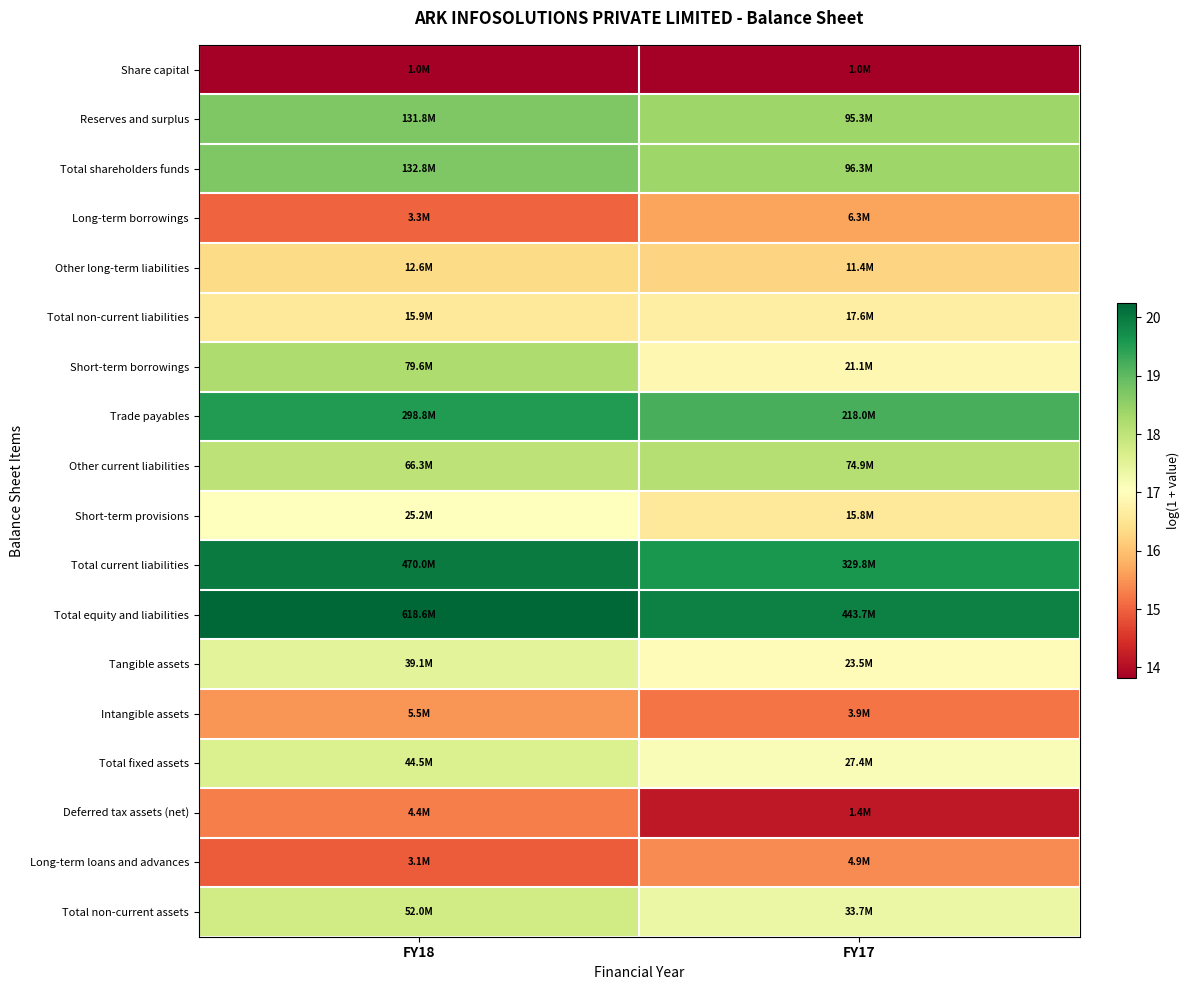

List the series in order of their peak value, lowest first.

Share capital, Deferred tax assets (net), Long-term loans and advances, Intangible assets, Long-term borrowings, Other long-term liabilities, Total non-current liabilities, Short-term provisions, Tangible assets, Total fixed assets, Total non-current assets, Other current liabilities, Short-term borrowings, Reserves and surplus, Total shareholders funds, Trade payables, Total current liabilities, Total equity and liabilities